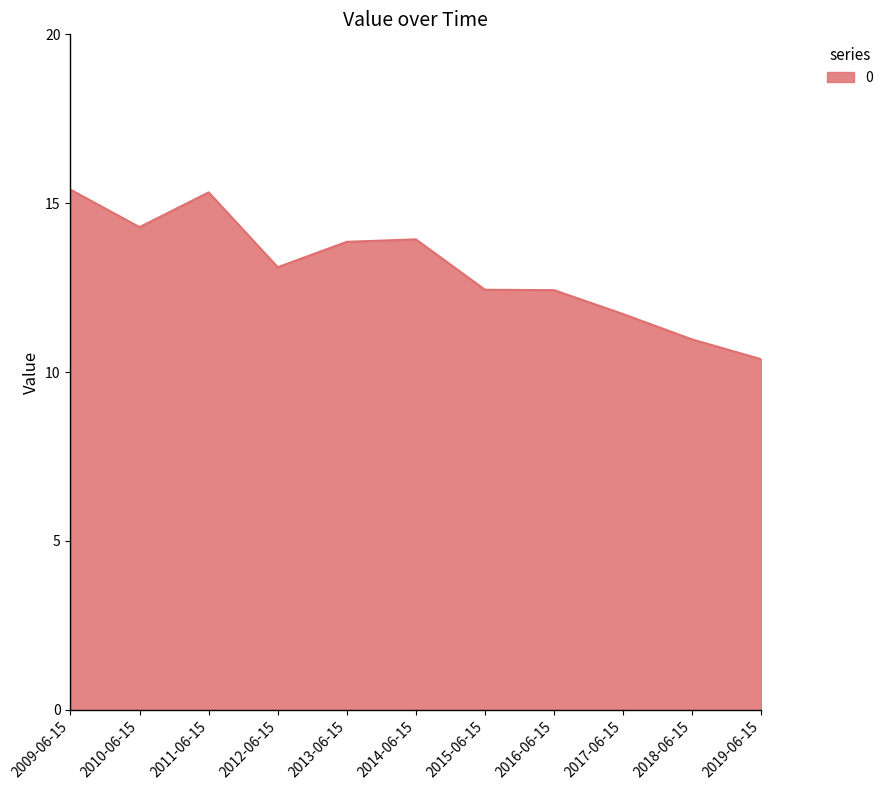

Which category has the lowest value across all series?

2019-06-15